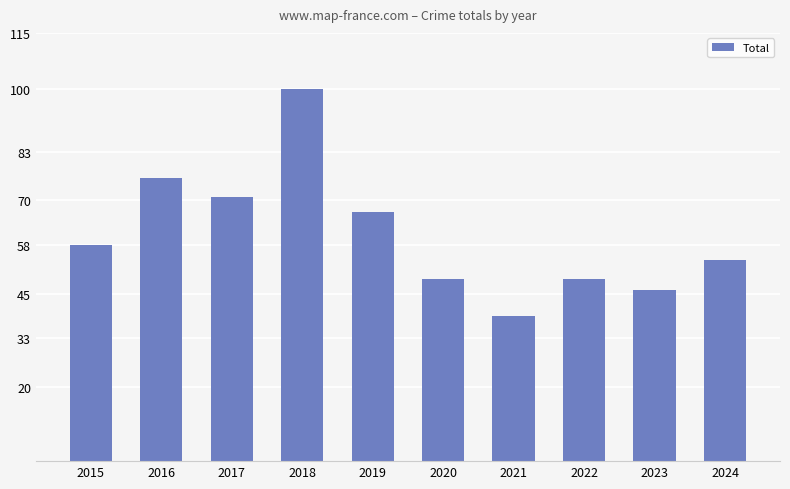

At which category does the chart reach its minimum across all series?

2021